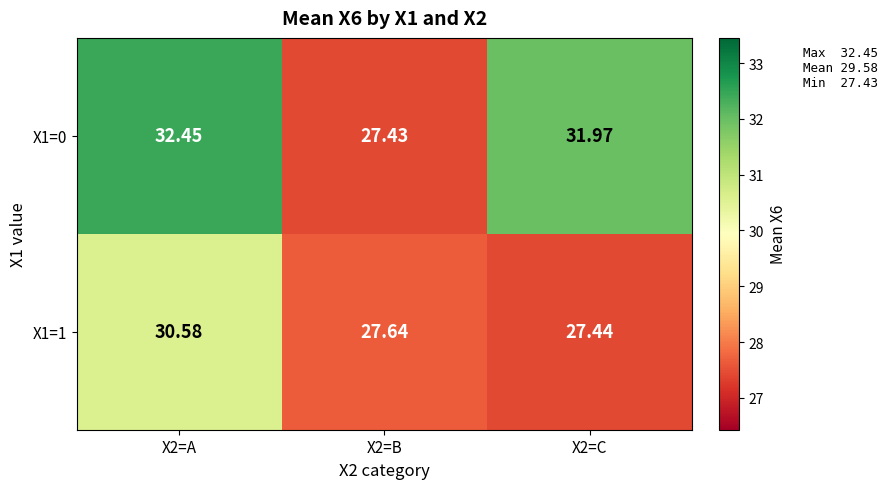

List the series in order of their overall mean, lowest first.

X1=1, X1=0